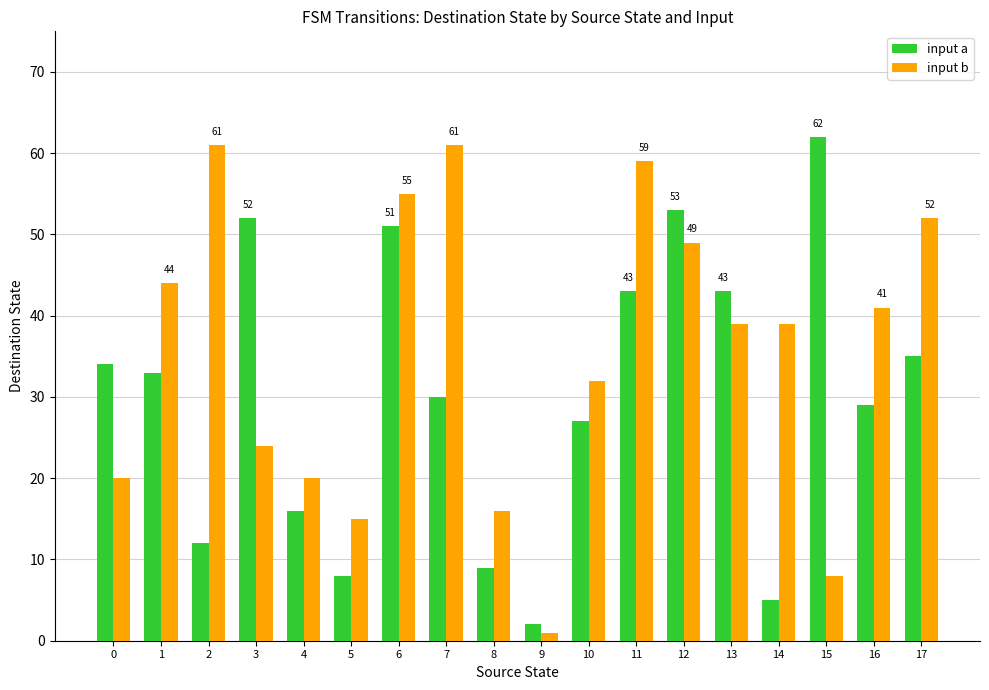

The value of input b at 11 is 59. True or false?

True